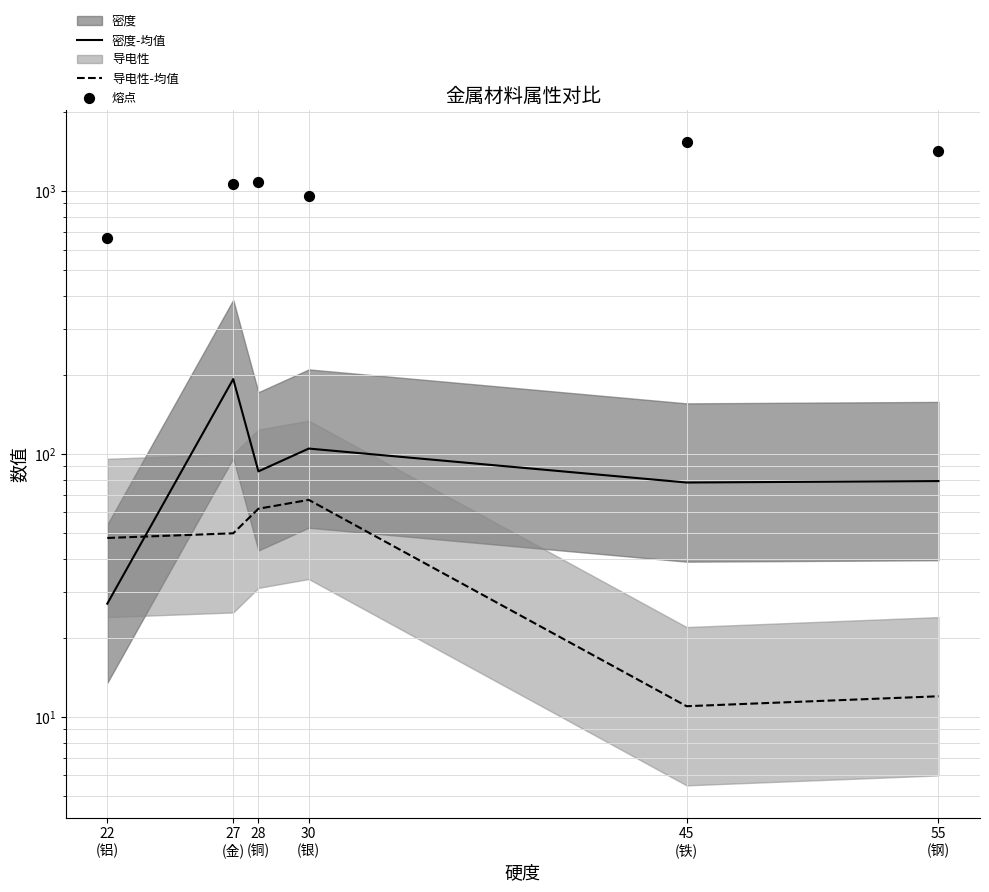

Is the value of 熔点 at 22
(铝) greater than the value of 导电性-均值 at 27
(金)?

Yes